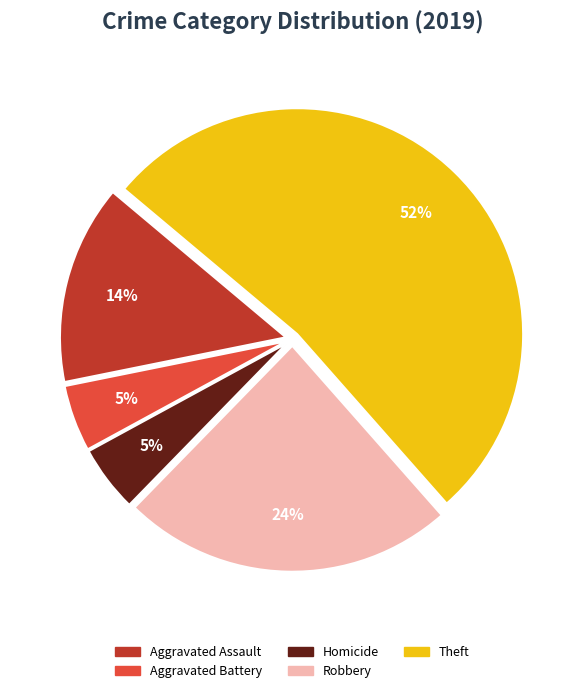

How many segments does this pie chart have?

5